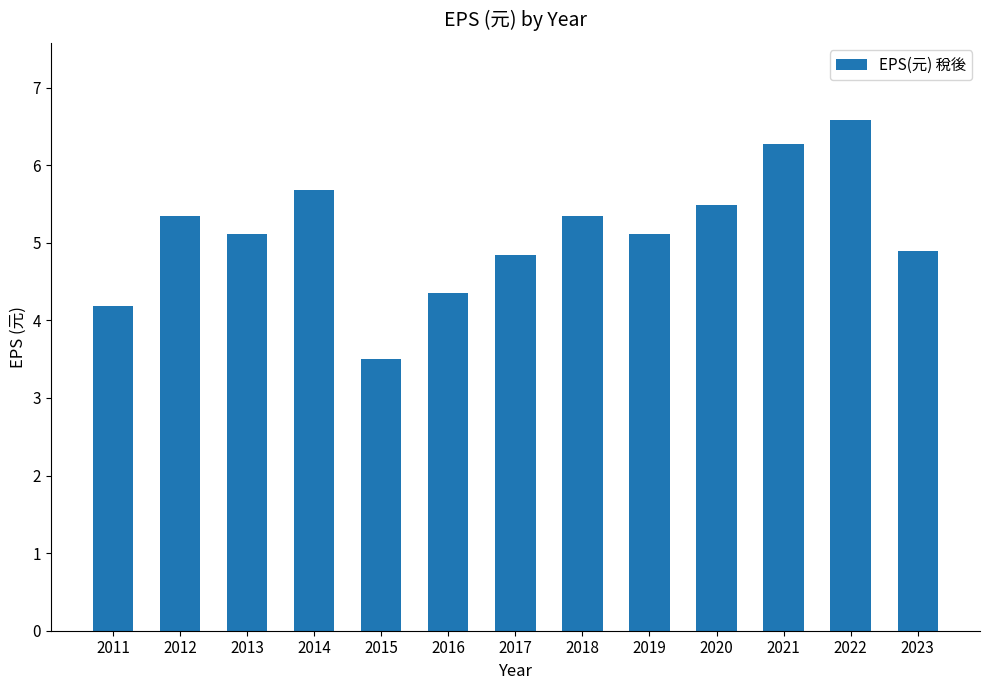

What is the maximum value shown in the chart?

6.6